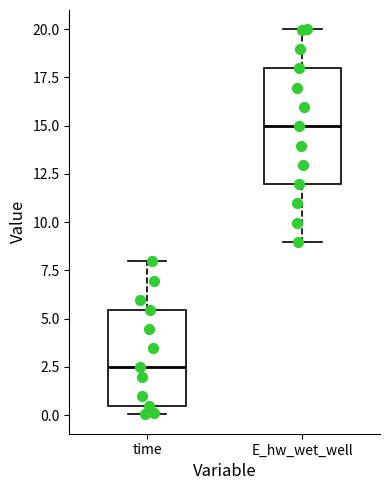

Reading left to right, read every box against the y-axis: the position of its median line, the range the box covers, and the ends of its whiskers. The values are not printed on the chart, so give them approximately, as read against the axis.

time: median 2.5, box 0.5 to 5.5, whiskers 0.0 to 8.0
E_hw_wet_well: median 15.0, box 12.0 to 18.0, whiskers 9.0 to 20.0